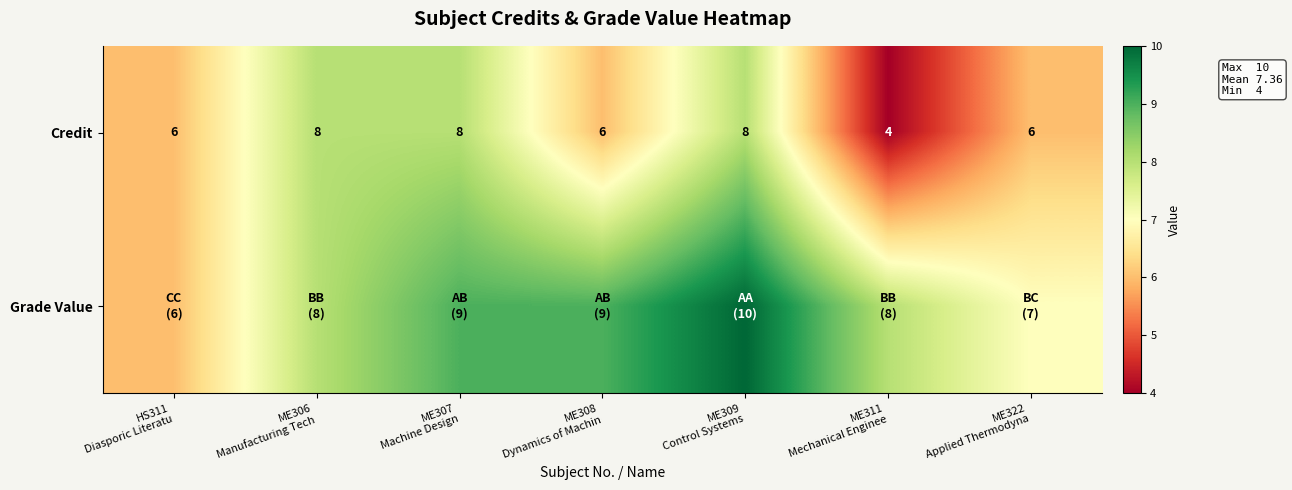

What is the difference between the highest and lowest values at ME308
Dynamics of Machin?

3